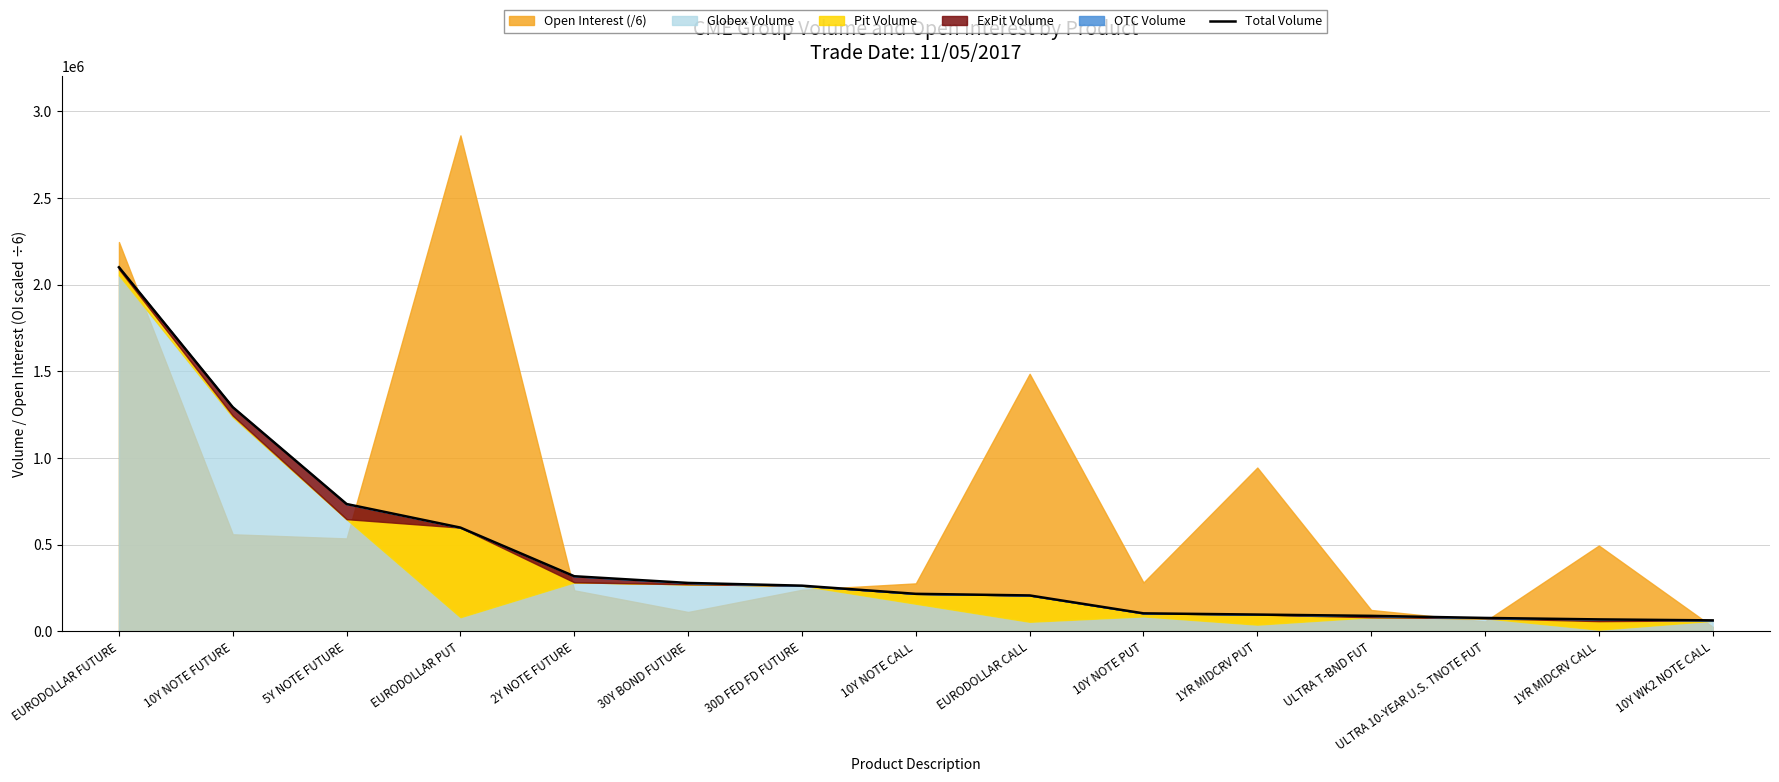

The chart shows a value of 77710 at ULTRA 10-YEAR U.S. TNOTE FUT. True or false?

True